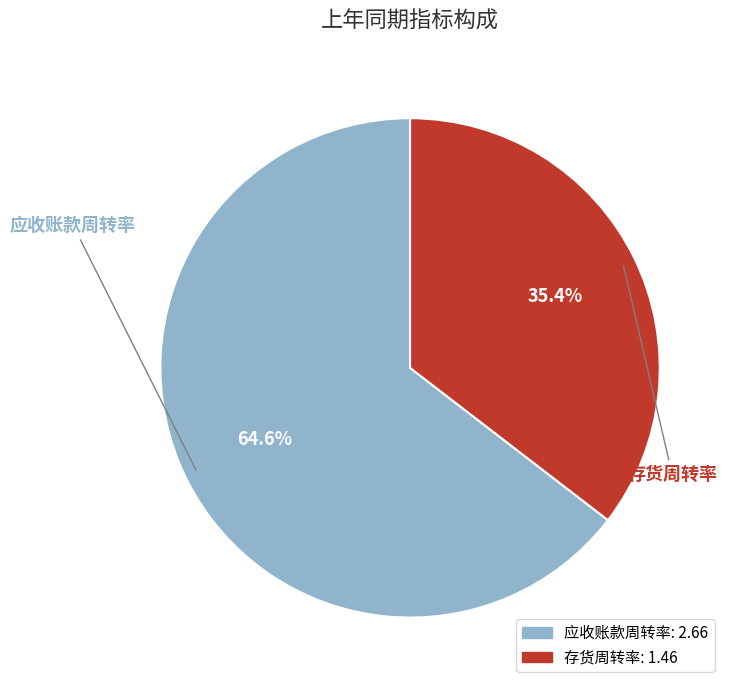

To the nearest percent, what is the difference between the 存货周转率 and 应收账款周转率 slice percentages?

29%